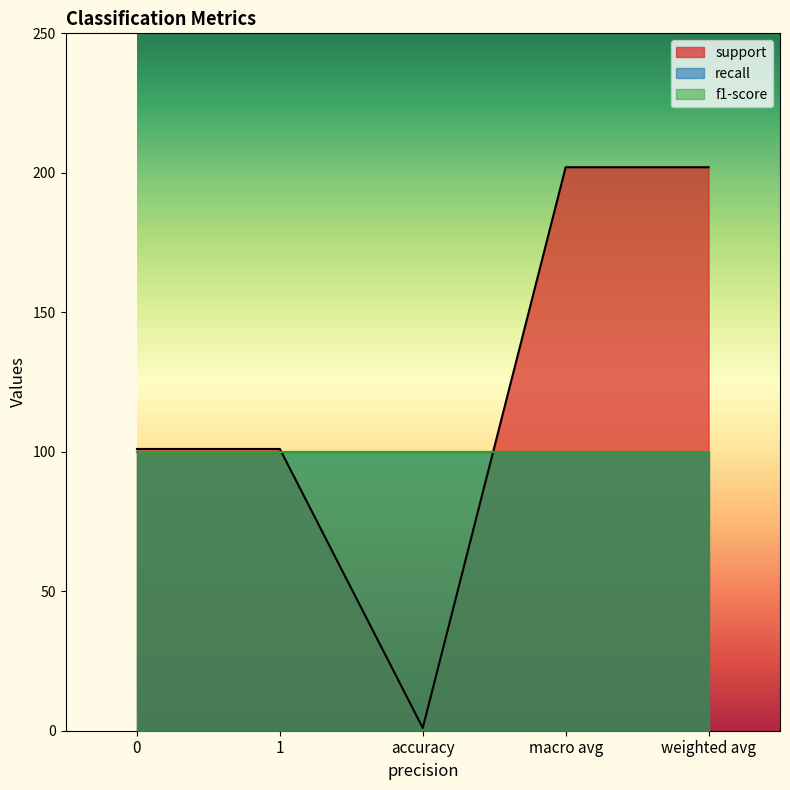

What is the average value of the recall series?

1